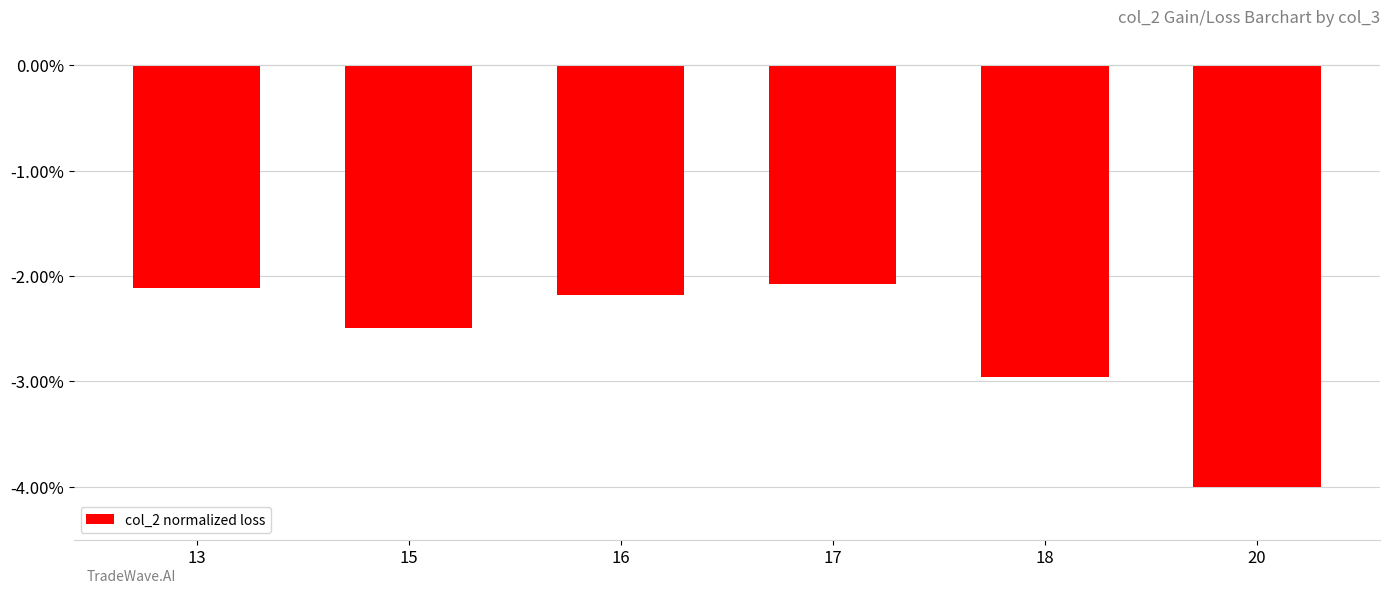

Reading left to right, transcribe all the data shown in this chart.

-2.1	-2.5	-2.2	-2.1	-3.0	-4.0